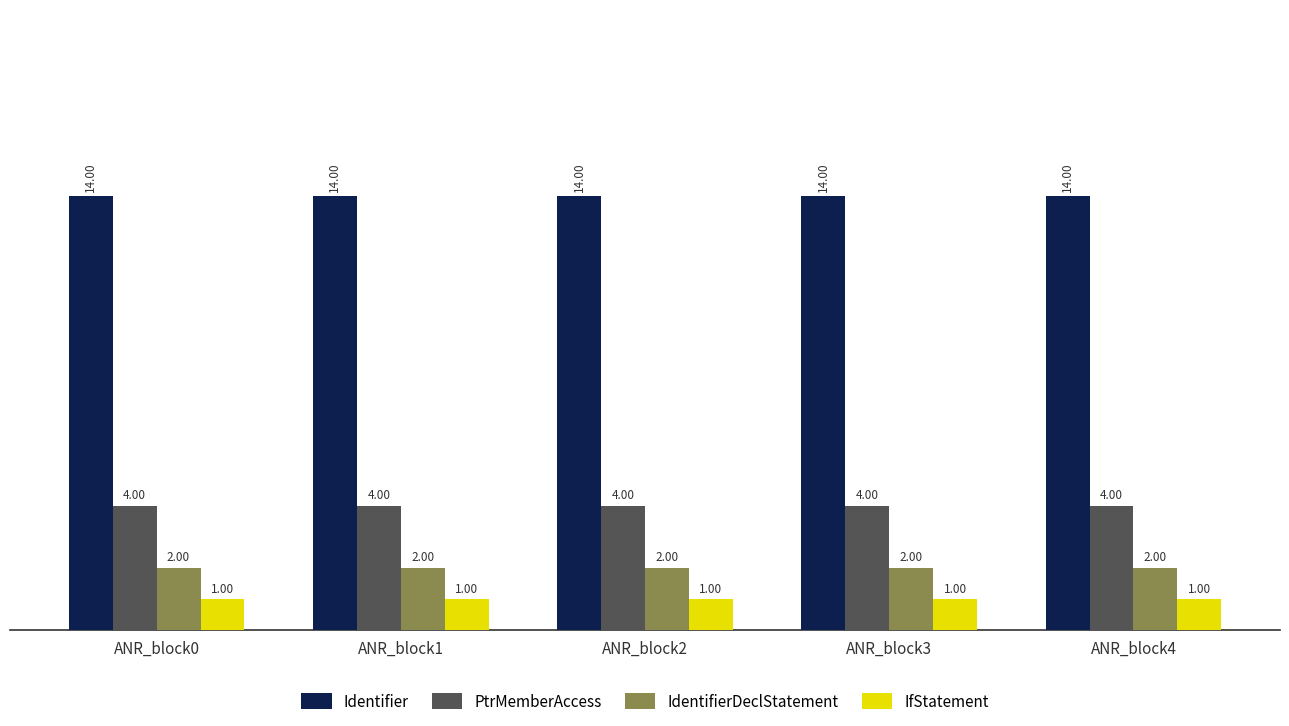

List the series in order of their peak value, highest first.

Identifier, PtrMemberAccess, IdentifierDeclStatement, IfStatement